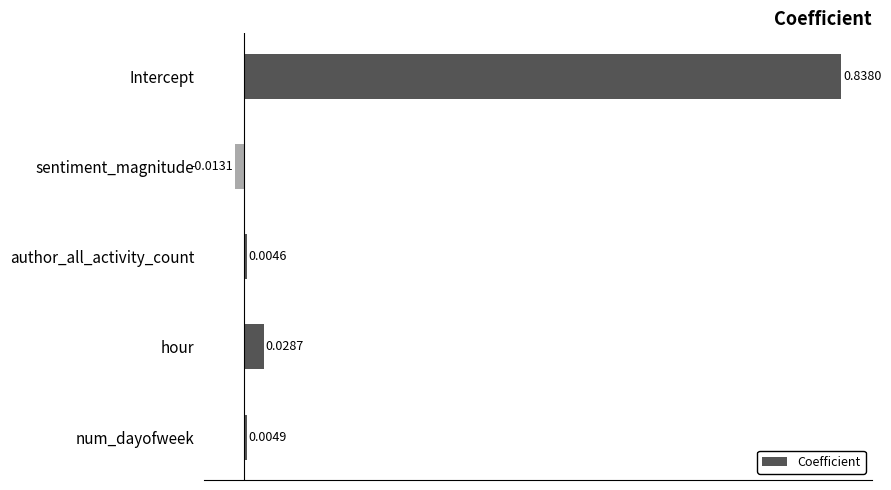

At which category does the chart reach its minimum across all series?

sentiment_magnitude